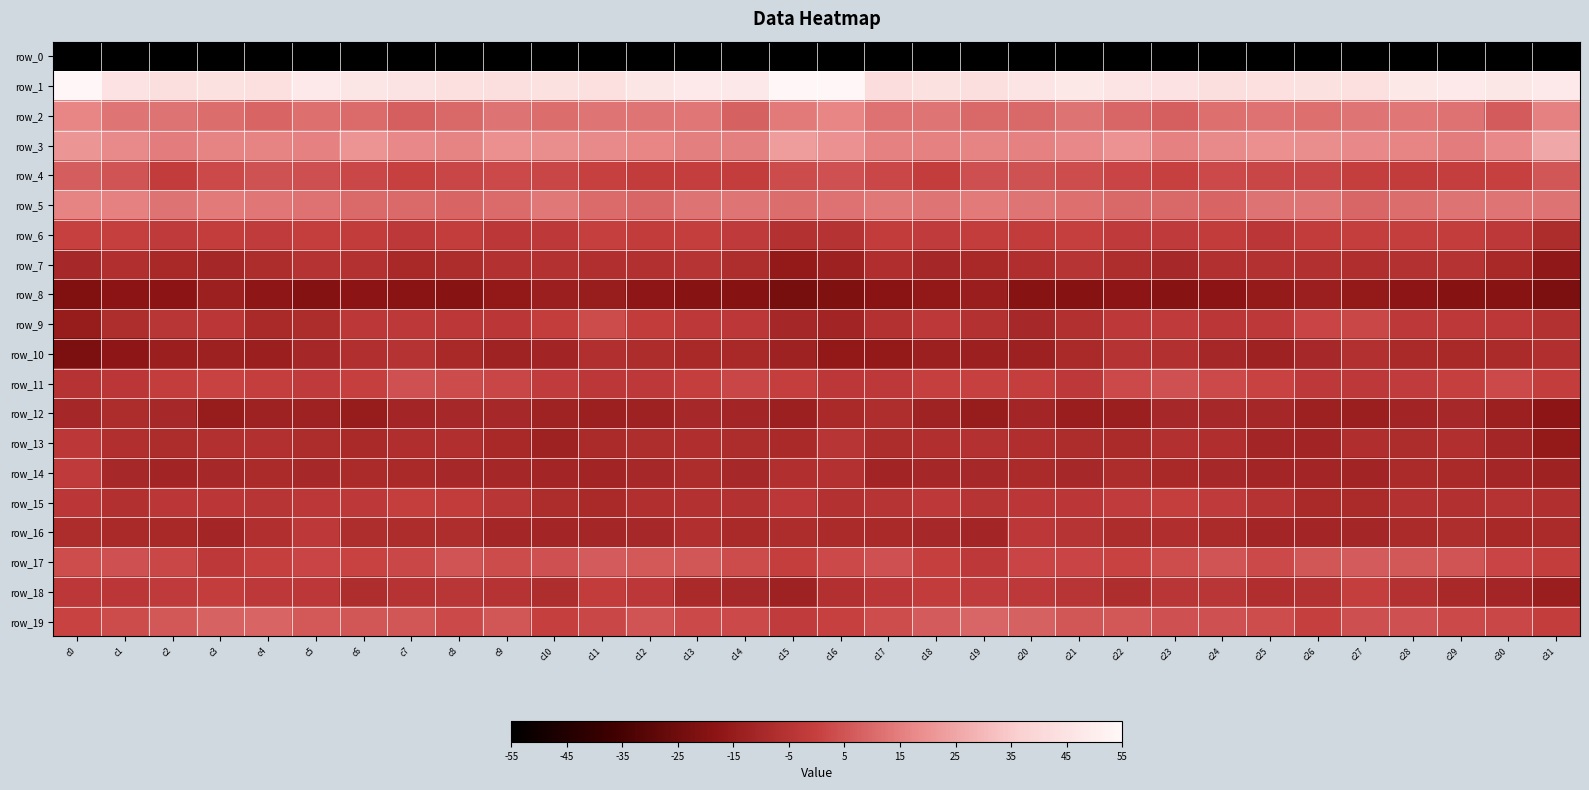

Reading left to right, transcribe all the data shown in this chart.

row_0: c0=-211.4	c1=-185.4	c2=-183.5	c3=-184.4	c4=-184.4	c5=-184.8	c6=-184.0	c7=-177.3	c8=-177.2	c9=-179.1	c10=-178.9	c11=-181.1	c12=-183.5	c13=-179.6	c14=-179.1	c15=-175.0	c16=-174.1	c17=-183.8	c18=-183.3	c19=-184.6	c20=-184.5	c21=-185.6	c22=-181.3	c23=-176.4	c24=-178.3	c25=-179.0	c26=-179.4	c27=-182.8	c28=-182.2	c29=-178.1	c30=-181.8	c31=-203.1
row_1: c0=56.8	c1=44.8	c2=42.6	c3=44.5	c4=44.1	c5=48.4	c6=46.1	c7=45.5	c8=44.2	c9=43.6	c10=44.5	c11=44.1	c12=46.1	c13=48.5	c14=47.6	c15=54.6	c16=55.8	c17=42.5	c18=44.4	c19=43.3	c20=45.9	c21=47.7	c22=46.0	c23=44.8	c24=43.7	c25=44.0	c26=44.5	c27=44.0	c28=47.8	c29=48.4	c30=47.0	c31=48.3
row_2: c0=16.9	c1=12.7	c2=12.1	c3=11.1	c4=8.9	c5=11.4	c6=10.7	c7=7.7	c8=9.6	c9=12.4	c10=10.8	c11=12.9	c12=12.8	c13=12.9	c14=7.9	c15=13.9	c16=17.0	c17=11.7	c18=12.7	c19=9.5	c20=9.6	c21=12.2	c22=9.1	c23=7.5	c24=11.4	c25=11.9	c26=11.3	c27=12.9	c28=13.0	c29=11.8	c30=6.7	c31=15.5
row_3: c0=20.9	c1=18.0	c2=14.9	c3=16.0	c4=16.2	c5=15.7	c6=20.3	c7=17.3	c8=16.2	c9=19.1	c10=18.7	c11=18.0	c12=16.8	c13=15.4	c14=15.1	c15=22.4	c16=19.7	c17=15.8	c18=15.5	c19=16.1	c20=15.9	c21=17.6	c22=19.9	c23=15.7	c24=17.7	c25=19.0	c26=18.6	c27=17.3	c28=16.6	c29=14.6	c30=17.2	c31=25.4
row_4: c0=7.0	c1=4.9	c2=-1.5	c3=2.2	c4=4.6	c5=3.8	c6=2.0	c7=0.3	c8=1.5	c9=2.6	c10=1.3	c11=0.4	c12=-1.5	c13=-0.6	c14=-1.0	c15=2.9	c16=4.1	c17=1.8	c18=-1.0	c19=3.8	c20=4.4	c21=3.4	c22=1.1	c23=0.1	c24=2.5	c25=1.7	c26=1.5	c27=-0.5	c28=-1.4	c29=-0.8	c30=0.1	c31=5.3
row_5: c0=16.2	c1=15.7	c2=12.2	c3=13.9	c4=13.0	c5=11.9	c6=10.0	c7=10.2	c8=8.8	c9=10.6	c10=13.6	c11=10.4	c12=9.4	c13=12.2	c14=12.7	c15=11.0	c16=11.9	c17=13.7	c18=12.5	c19=14.0	c20=12.7	c21=11.2	c22=9.9	c23=9.7	c24=8.7	c25=12.3	c26=12.9	c27=9.4	c28=10.8	c29=12.3	c30=12.9	c31=12.3
row_6: c0=0.3	c1=-0.4	c2=-2.3	c3=-1.1	c4=-1.8	c5=-0.7	c6=-1.3	c7=-2.6	c8=-1.1	c9=-3.3	c10=-2.9	c11=-0.2	c12=-1.3	c13=-0.6	c14=-2.3	c15=-5.8	c16=-5.3	c17=-1.6	c18=-2.0	c19=-1.1	c20=-1.5	c21=-0.4	c22=-2.3	c23=-2.3	c24=-1.4	c25=-3.7	c26=-1.6	c27=-0.8	c28=-0.8	c29=-1.1	c30=-2.7	c31=-7.9
row_7: c0=-9.6	c1=-6.5	c2=-9.4	c3=-9.9	c4=-7.9	c5=-5.3	c6=-5.8	c7=-9.4	c8=-7.7	c9=-5.7	c10=-6.0	c11=-6.7	c12=-6.4	c13=-4.9	c14=-7.4	c15=-15.8	c16=-12.5	c17=-7.0	c18=-10.3	c19=-9.1	c20=-6.9	c21=-4.8	c22=-7.3	c23=-9.8	c24=-6.4	c25=-5.8	c26=-6.2	c27=-7.0	c28=-5.6	c29=-5.2	c30=-9.3	c31=-16.4
row_8: c0=-20.7	c1=-18.1	c2=-18.3	c3=-13.2	c4=-17.4	c5=-19.9	c6=-18.1	c7=-18.5	c8=-19.1	c9=-16.2	c10=-13.7	c11=-14.2	c12=-17.3	c13=-18.9	c14=-19.4	c15=-23.1	c16=-21.4	c17=-18.5	c18=-15.9	c19=-14.1	c20=-19.0	c21=-19.4	c22=-18.0	c23=-19.0	c24=-18.2	c25=-15.1	c26=-13.4	c27=-15.7	c28=-17.7	c29=-19.4	c30=-18.9	c31=-21.9
row_9: c0=-14.6	c1=-7.5	c2=-3.9	c3=-3.6	c4=-9.0	c5=-8.0	c6=-3.3	c7=-2.8	c8=-3.2	c9=-3.8	c10=-0.9	c11=2.9	c12=-1.5	c13=-3.0	c14=-3.2	c15=-10.2	c16=-11.4	c17=-5.7	c18=-2.8	c19=-5.7	c20=-9.6	c21=-6.1	c22=-2.8	c23=-2.4	c24=-3.7	c25=-2.9	c26=0.9	c27=1.9	c28=-2.6	c29=-2.9	c30=-3.2	c31=-6.0
row_10: c0=-22.2	c1=-17.4	c2=-13.7	c3=-12.8	c4=-13.5	c5=-10.1	c6=-6.6	c7=-5.5	c8=-9.1	c9=-11.6	c10=-11.5	c11=-6.6	c12=-8.1	c13=-9.4	c14=-9.1	c15=-12.4	c16=-16.2	c17=-15.5	c18=-13.1	c19=-13.1	c20=-12.6	c21=-8.9	c22=-5.3	c23=-6.4	c24=-10.2	c25=-12.2	c26=-9.8	c27=-6.1	c28=-9.0	c29=-9.2	c30=-8.6	c31=-6.8
row_11: c0=-5.5	c1=-3.6	c2=-1.3	c3=0.8	c4=-0.5	c5=-2.3	c6=-0.1	c7=4.2	c8=2.6	c9=1.6	c10=-1.8	c11=-3.0	c12=-2.7	c13=-0.7	c14=1.6	c15=-0.6	c16=-3.3	c17=-2.6	c18=-0.2	c19=0.4	c20=-0.8	c21=-2.8	c22=2.3	c23=4.2	c24=2.2	c25=0.7	c26=-3.0	c27=-3.0	c28=-2.1	c29=-0.1	c30=2.3	c31=-1.1
row_12: c0=-10.0	c1=-7.8	c2=-9.5	c3=-14.9	c4=-12.3	c5=-12.5	c6=-14.6	c7=-11.1	c8=-9.7	c9=-9.6	c10=-11.9	c11=-13.3	c12=-12.4	c13=-9.6	c14=-11.0	c15=-13.1	c16=-9.0	c17=-7.5	c18=-11.7	c19=-14.8	c20=-11.1	c21=-13.9	c22=-13.6	c23=-9.8	c24=-9.8	c25=-10.2	c26=-12.7	c27=-13.4	c28=-11.5	c29=-9.5	c30=-13.0	c31=-18.0
row_13: c0=-3.2	c1=-6.5	c2=-7.9	c3=-6.3	c4=-6.0	c5=-7.9	c6=-8.8	c7=-7.0	c8=-6.5	c9=-9.2	c10=-12.3	c11=-8.5	c12=-7.3	c13=-7.2	c14=-8.0	c15=-8.9	c16=-4.5	c17=-7.9	c18=-6.8	c19=-5.8	c20=-7.1	c21=-8.1	c22=-8.6	c23=-6.1	c24=-7.2	c25=-10.9	c26=-11.6	c27=-7.1	c28=-7.9	c29=-6.8	c30=-10.4	c31=-15.7
row_14: c0=-2.4	c1=-9.6	c2=-11.2	c3=-9.7	c4=-8.2	c5=-9.6	c6=-8.5	c7=-8.6	c8=-9.8	c9=-10.3	c10=-10.9	c11=-11.2	c12=-9.6	c13=-8.0	c14=-9.9	c15=-6.5	c16=-5.9	c17=-11.2	c18=-10.0	c19=-9.5	c20=-8.5	c21=-9.9	c22=-8.2	c23=-9.1	c24=-9.9	c25=-10.9	c26=-10.8	c27=-11.2	c28=-8.2	c29=-8.9	c30=-10.6	c31=-12.1
row_15: c0=-3.8	c1=-6.1	c2=-3.5	c3=-3.8	c4=-4.6	c5=-3.2	c6=-2.7	c7=-0.7	c8=-1.6	c9=-4.0	c10=-7.8	c11=-8.9	c12=-6.6	c13=-5.7	c14=-5.8	c15=-3.3	c16=-6.0	c17=-5.1	c18=-2.8	c19=-5.0	c20=-3.7	c21=-3.6	c22=-1.8	c23=-0.5	c24=-2.4	c25=-5.3	c26=-8.9	c27=-8.2	c28=-5.7	c29=-6.2	c30=-5.5	c31=-6.6
row_16: c0=-7.8	c1=-8.9	c2=-9.2	c3=-10.8	c4=-6.5	c5=-3.0	c6=-7.4	c7=-8.0	c8=-7.5	c9=-10.6	c10=-10.9	c11=-10.5	c12=-9.5	c13=-6.8	c14=-8.9	c15=-7.9	c16=-8.3	c17=-8.8	c18=-9.6	c19=-10.9	c20=-3.1	c21=-4.8	c22=-8.1	c23=-7.3	c24=-8.5	c25=-10.9	c26=-10.9	c27=-10.4	c28=-8.2	c29=-7.4	c30=-9.4	c31=-8.5
row_17: c0=3.2	c1=4.2	c2=2.1	c3=-2.6	c4=-0.3	c5=1.0	c6=0.6	c7=1.8	c8=5.0	c9=2.8	c10=3.9	c11=6.6	c12=6.3	c13=5.5	c14=2.9	c15=-0.7	c16=2.2	c17=4.3	c18=-0.2	c19=-2.7	c20=1.1	c21=0.9	c22=0.8	c23=3.3	c24=4.8	c25=2.5	c26=5.2	c27=6.8	c28=5.9	c29=4.9	c30=1.2	c31=-1.1
row_18: c0=-3.4	c1=-3.8	c2=-2.2	c3=-1.1	c4=-2.8	c5=-3.3	c6=-7.3	c7=-5.2	c8=-3.9	c9=-5.4	c10=-7.7	c11=-1.5	c12=-3.3	c13=-8.7	c14=-9.5	c15=-12.3	c16=-6.2	c17=-3.5	c18=-1.6	c19=-1.8	c20=-2.8	c21=-4.6	c22=-7.4	c23=-3.9	c24=-4.0	c25=-7.2	c26=-5.6	c27=-0.7	c28=-5.8	c29=-9.1	c30=-10.8	c31=-13.9
row_19: c0=0.5	c1=2.8	c2=5.7	c3=8.5	c4=8.7	c5=6.2	c6=5.5	c7=5.3	c8=2.6	c9=5.2	c10=-0.1	c11=2.0	c12=4.8	c13=2.4	c14=2.5	c15=-2.1	c16=0.2	c17=3.4	c18=6.8	c19=9.1	c20=8.1	c21=5.4	c22=5.7	c23=3.9	c24=3.9	c25=3.4	c26=-0.4	c27=3.8	c28=4.1	c29=2.2	c30=1.9	c31=-1.3